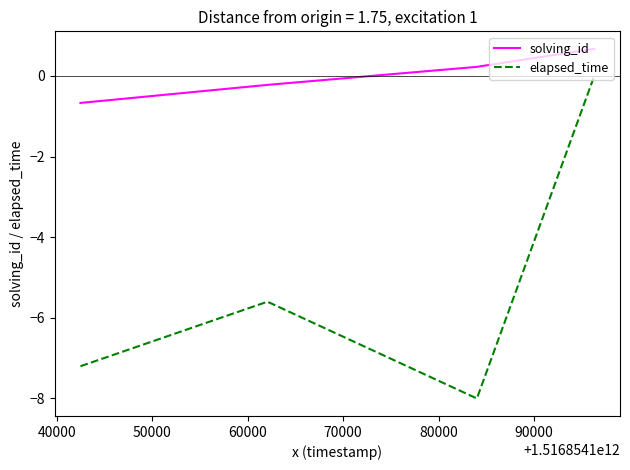

Which series has the widest spread of values?

elapsed_time